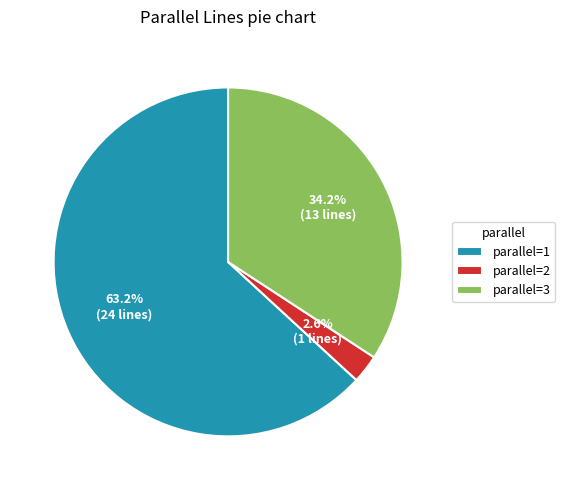

Which has a higher value, parallel=1 or parallel=2?

parallel=1